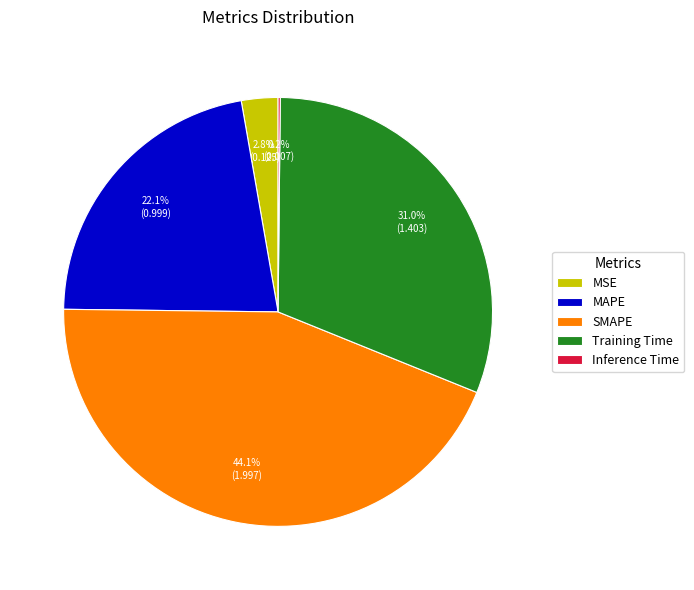

Which has a higher value, MSE or MAPE?

MAPE